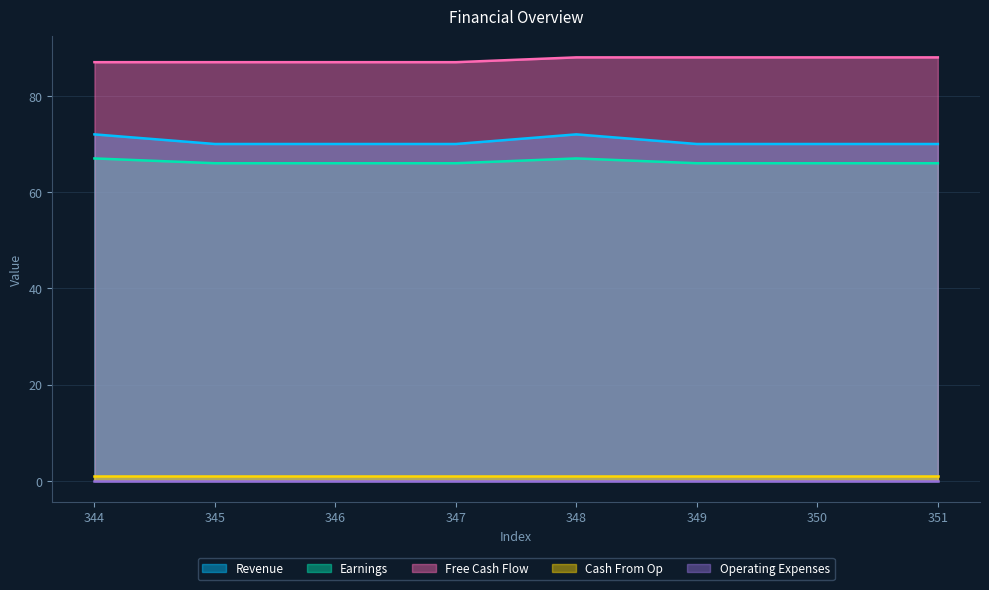

The value of Free Cash Flow at 349 is 88. True or false?

True